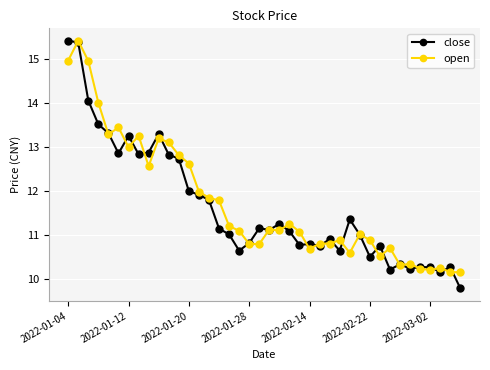

What is the value of the open point at the 36th from the left?

10.2